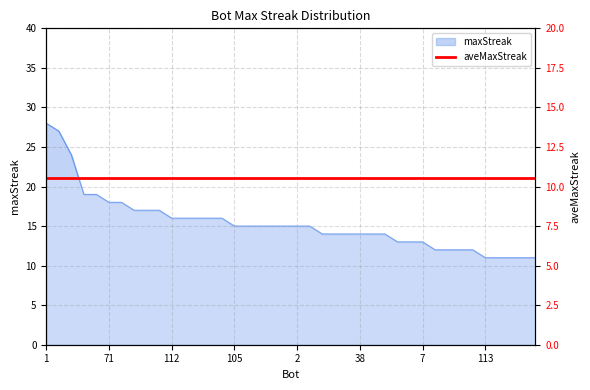

Reading right to left, list all the values displayed in this chart.

61=11	69=11	95=11	111=11	113=11	39=12	64=12	73=12	82=12	7=13	86=13	89=13	13=14	33=14	38=14	68=14	100=14	103=14	0=15	2=15	11=15	14=15	26=15	85=15	105=15	9=16	48=16	78=16	91=16	112=16	12=17	75=17	107=17	44=18	71=18	37=19	43=19	27=24	24=27	1=28